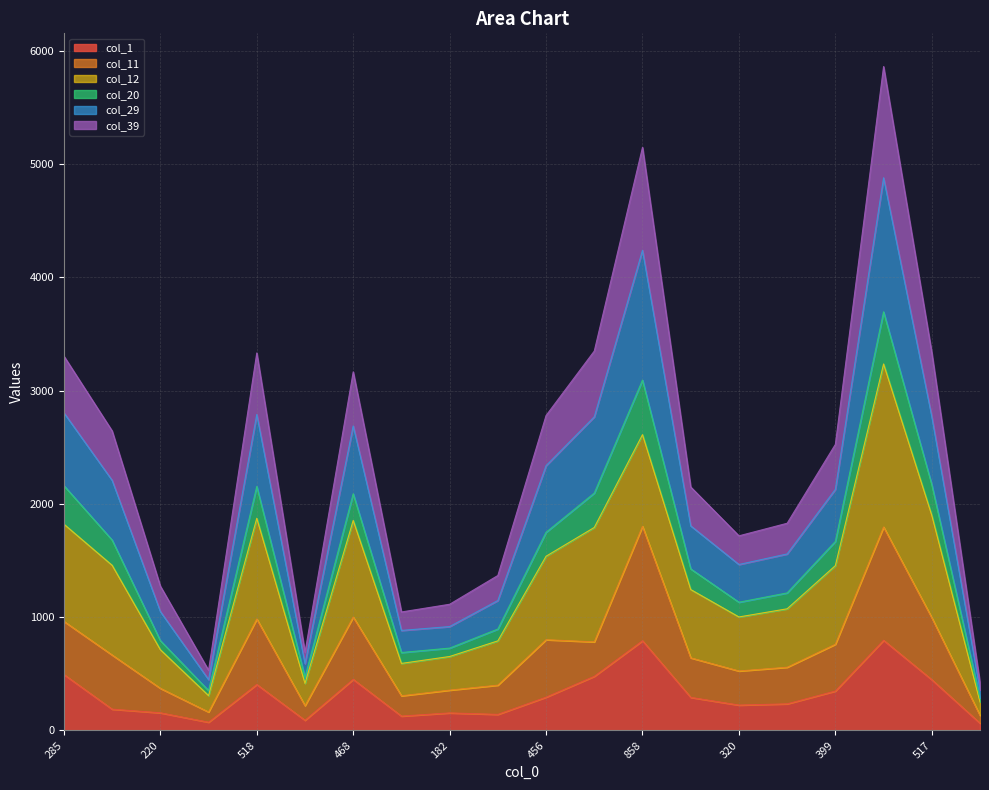

Does the chart have visible grid lines?

Yes